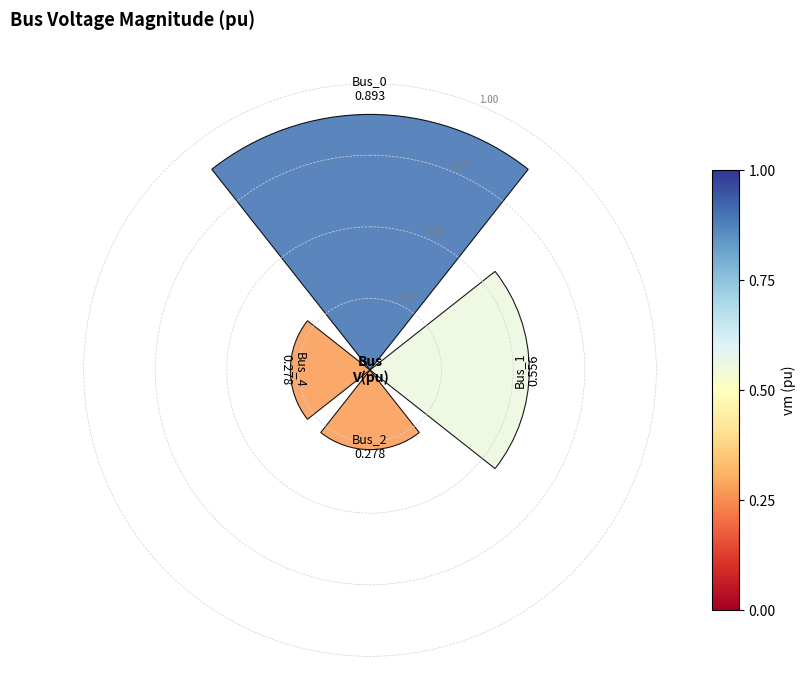

What is the maximum value shown in the chart?

0.9